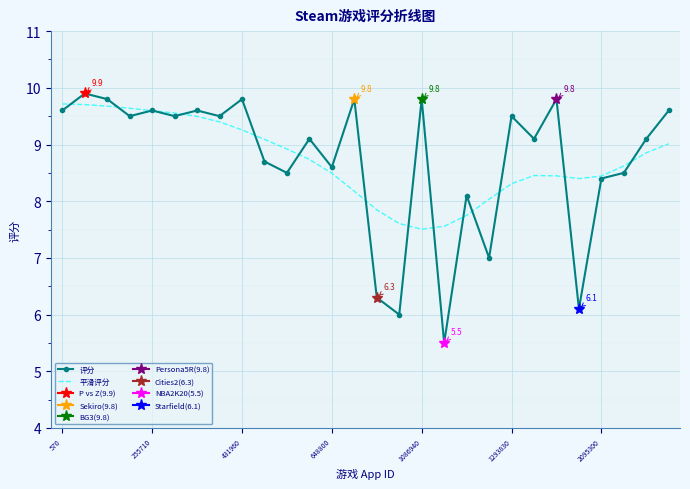

What is the difference between the 评分 values at 19 and 7?

2.5